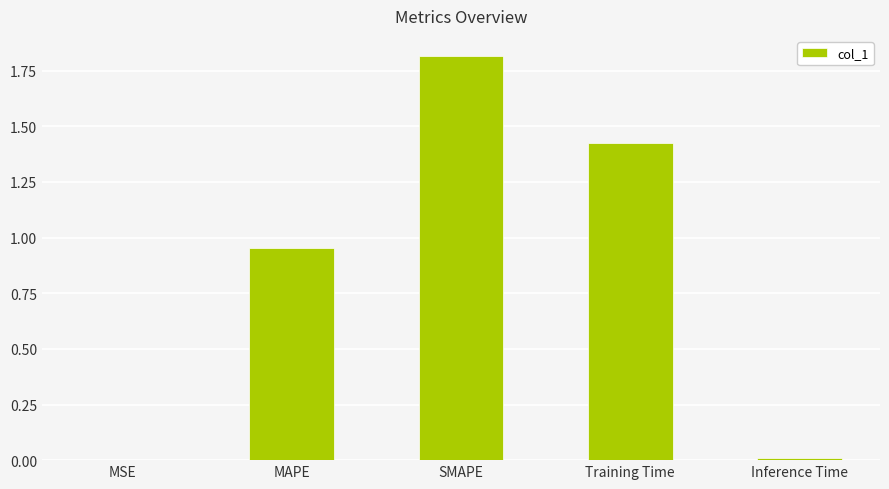

At which category does the chart reach its peak across all series?

SMAPE